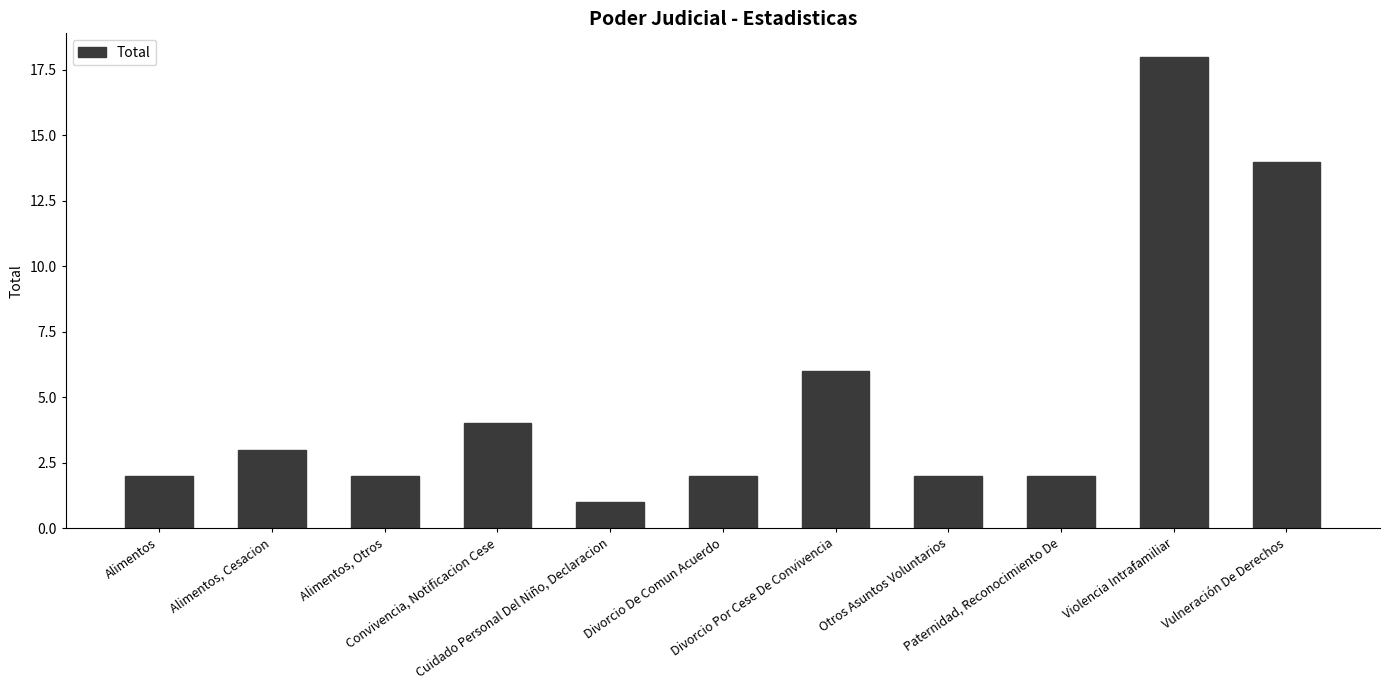

Count the number of data series in this chart.

1